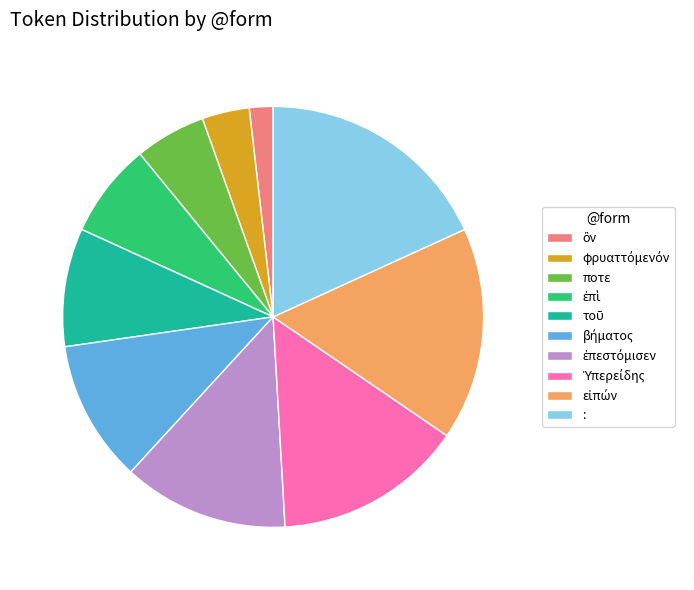

How many segments does this pie chart have?

10